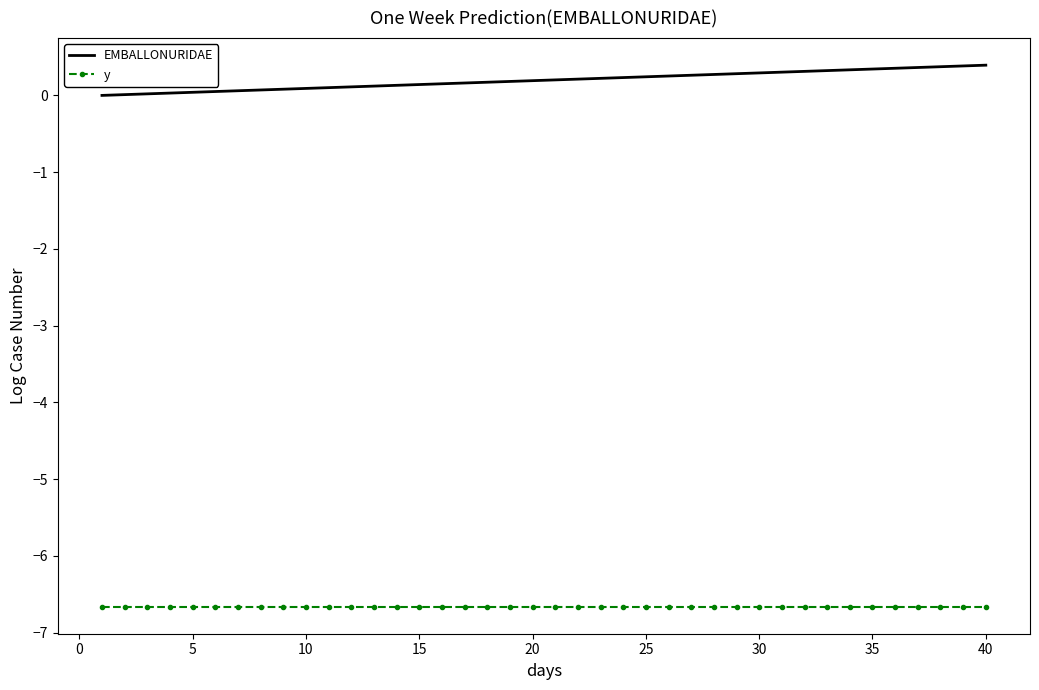

True or false: EMBALLONURIDAE and y cross at least once.

False